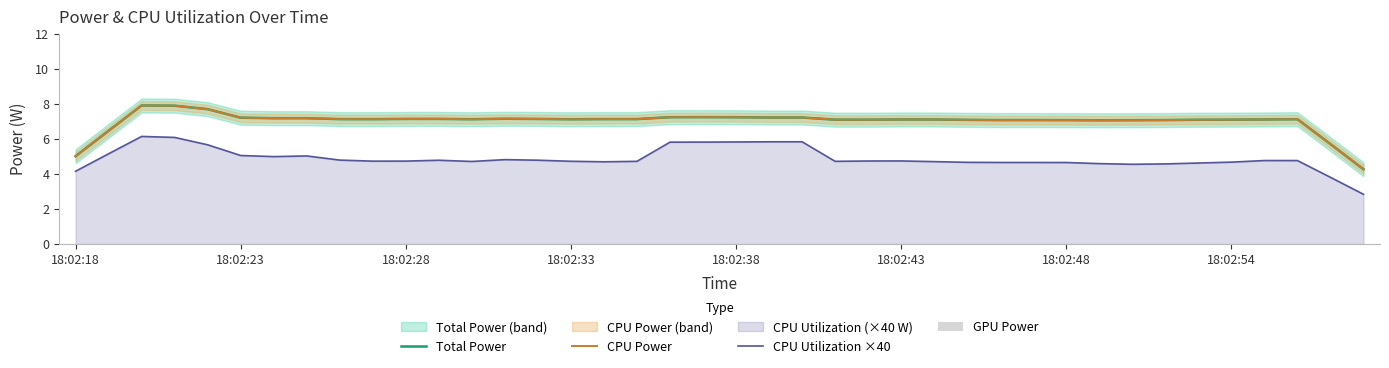

What is the sum of the Total Power values at 26 and 15?

14.2